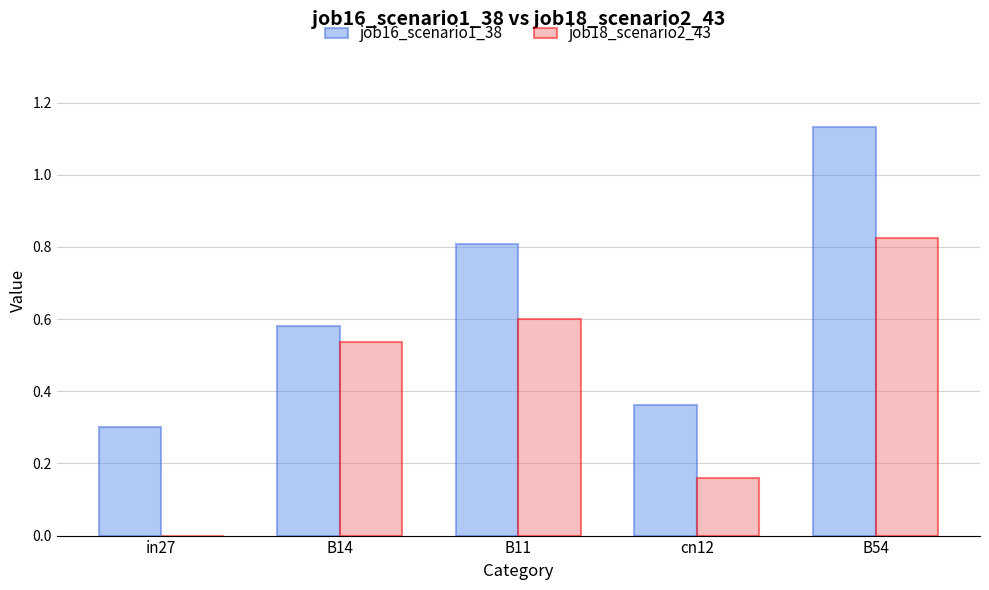

Which category has the highest value in the job16_scenario1_38 series?

B54